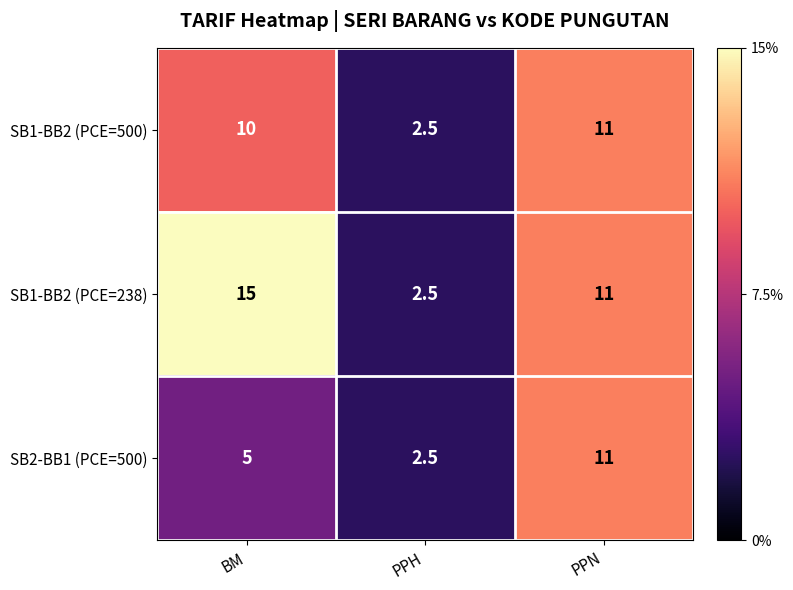

What is the minimum value shown in the chart?

2.5